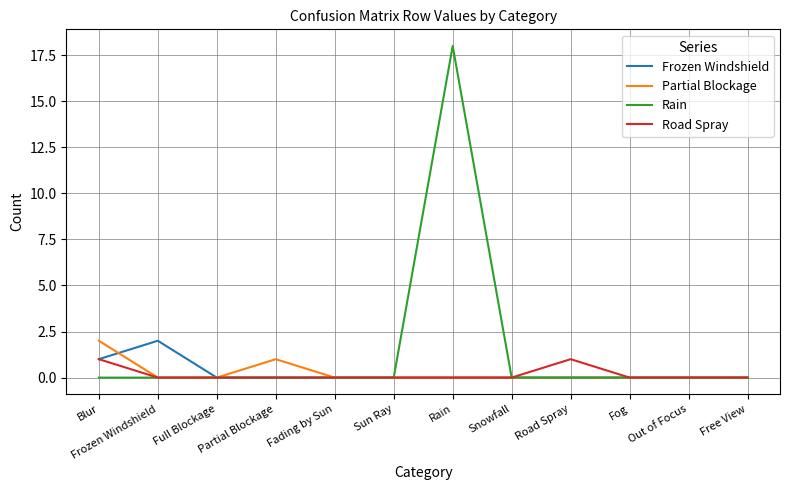

True or false: Frozen Windshield has a value of 1 at Road Spray.

False